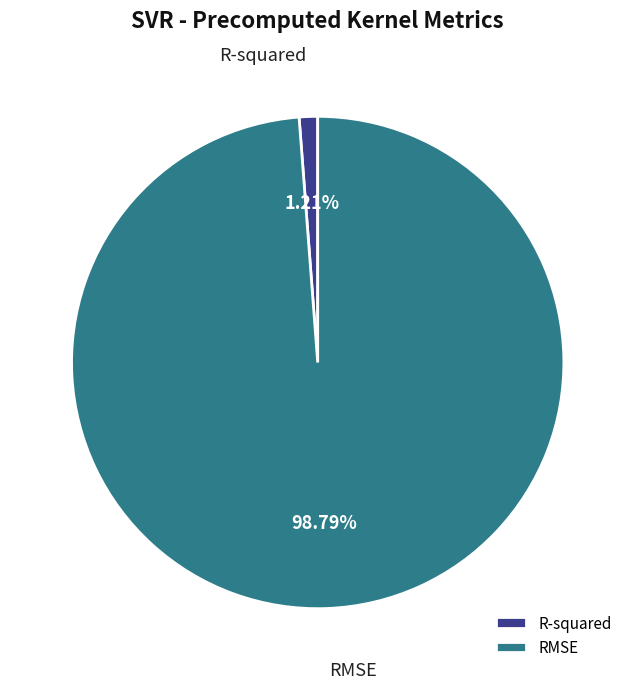

What is the majority slice?

RMSE